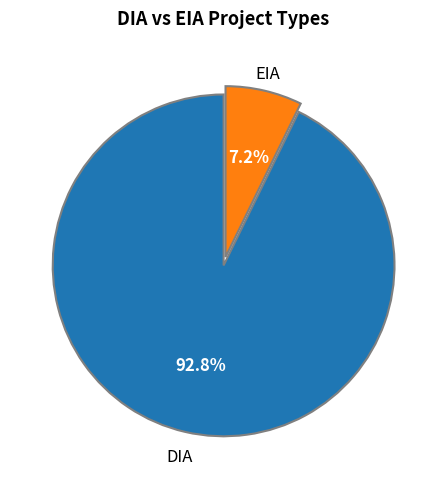

To the nearest percent, what is the average slice percentage?

50%